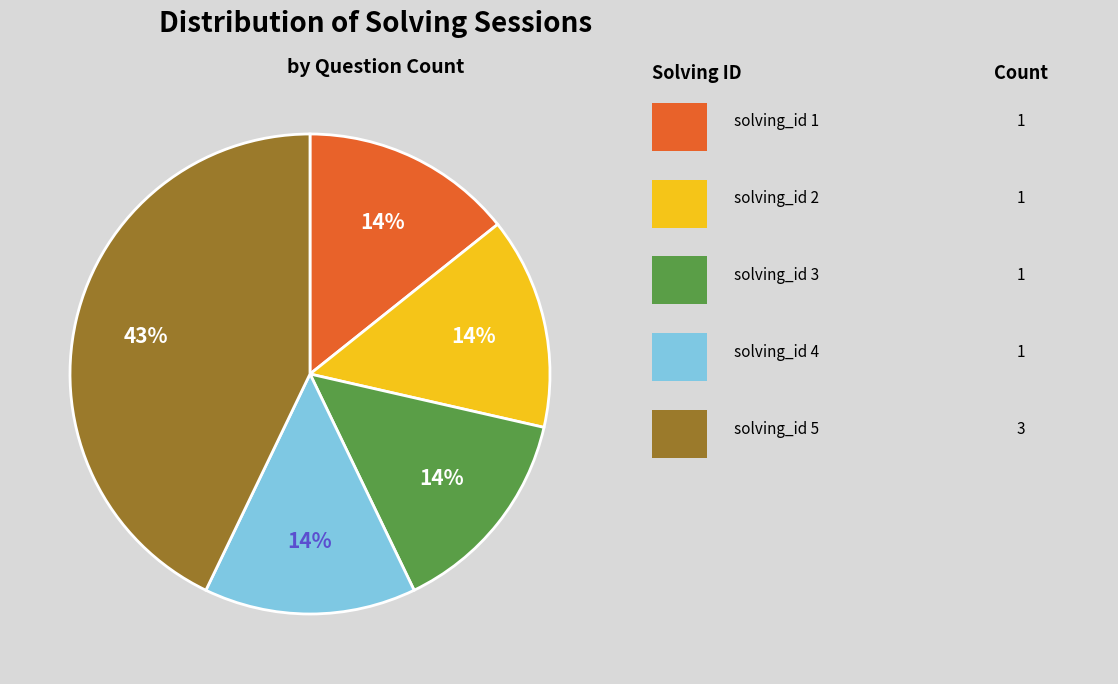

Does any single category account for the majority?

No